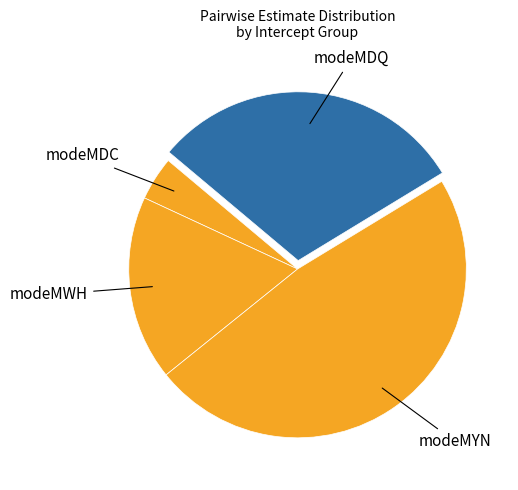

How many segments does this pie chart have?

4